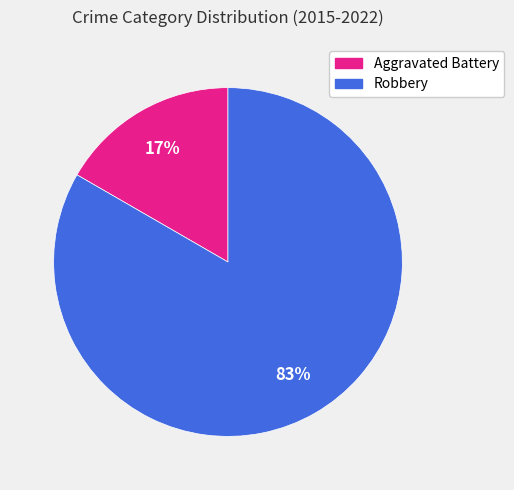

Which category accounts for the majority?

Robbery